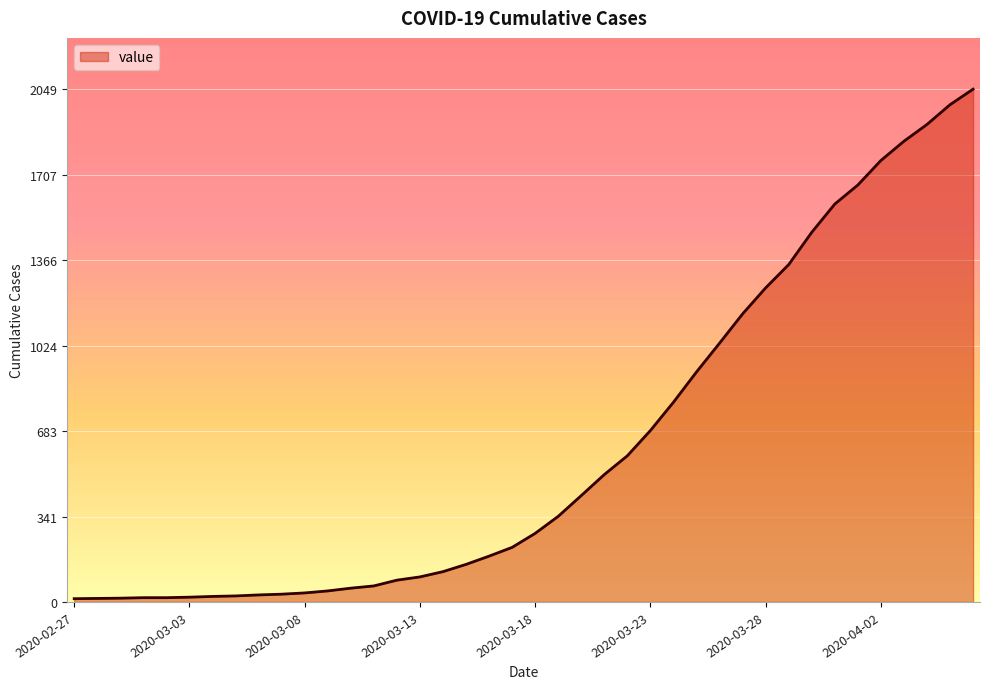

What is the difference between the maximum and minimum values?

2036